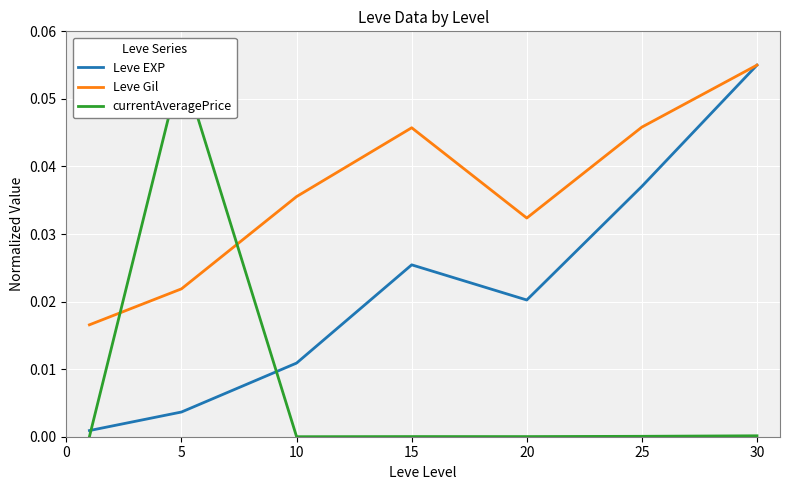

What are all the series names shown in the legend?

Leve EXP, Leve Gil, currentAveragePrice